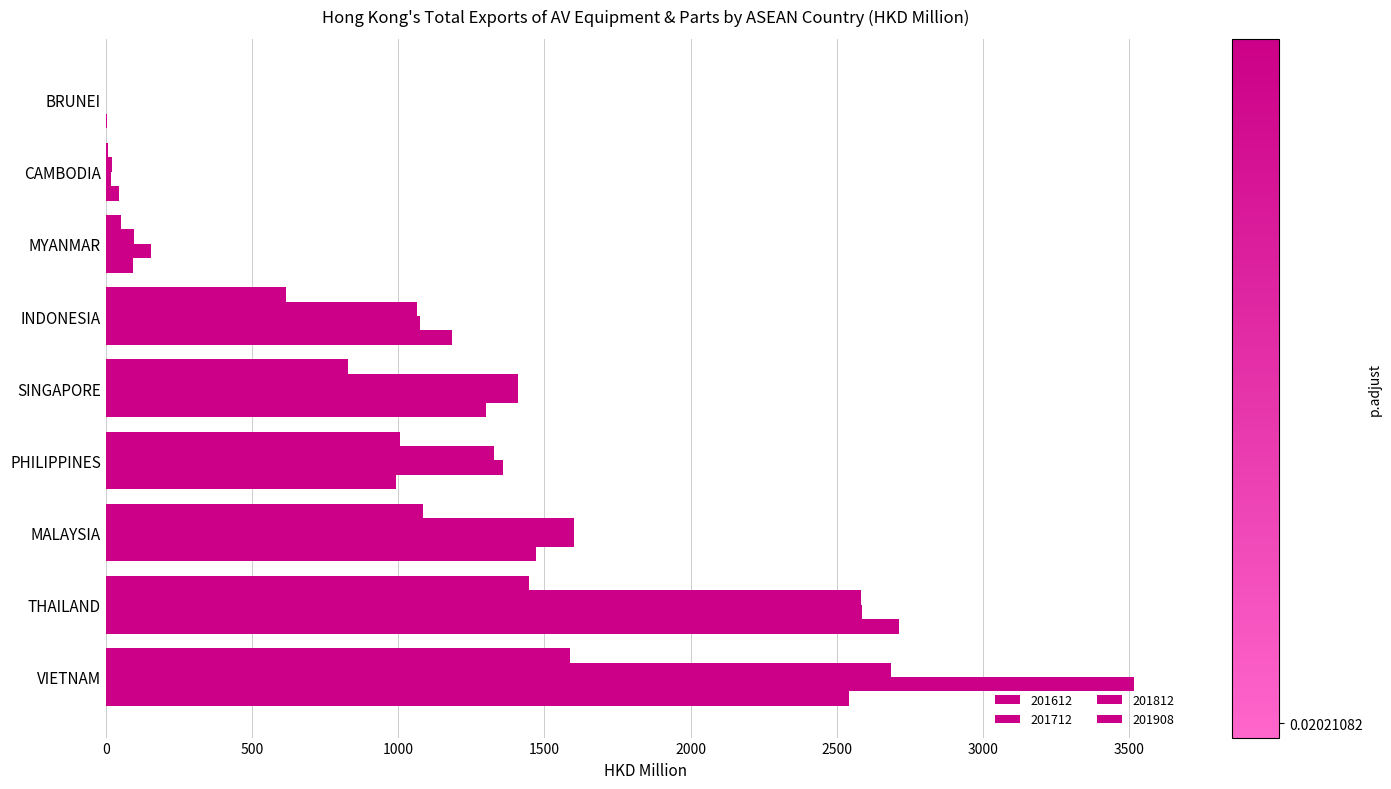

The value of 201812 at SINGAPORE is 512.0. True or false?

False